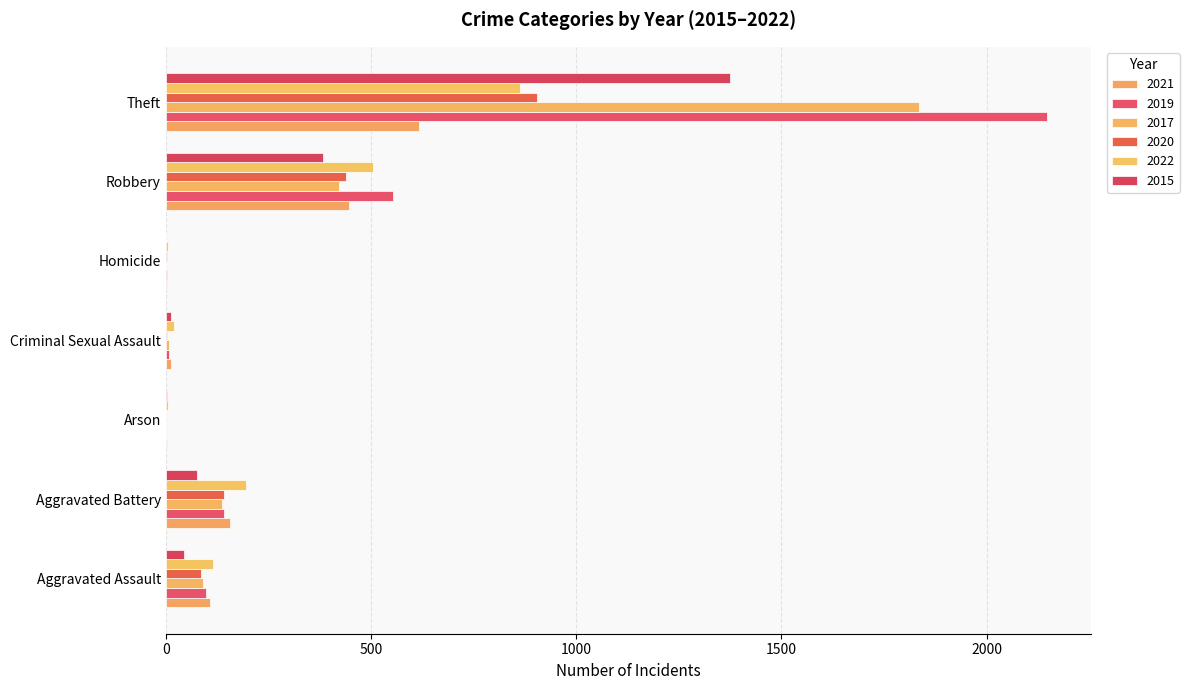

What is the difference between the second highest and minimum values in the 2015 series?

383